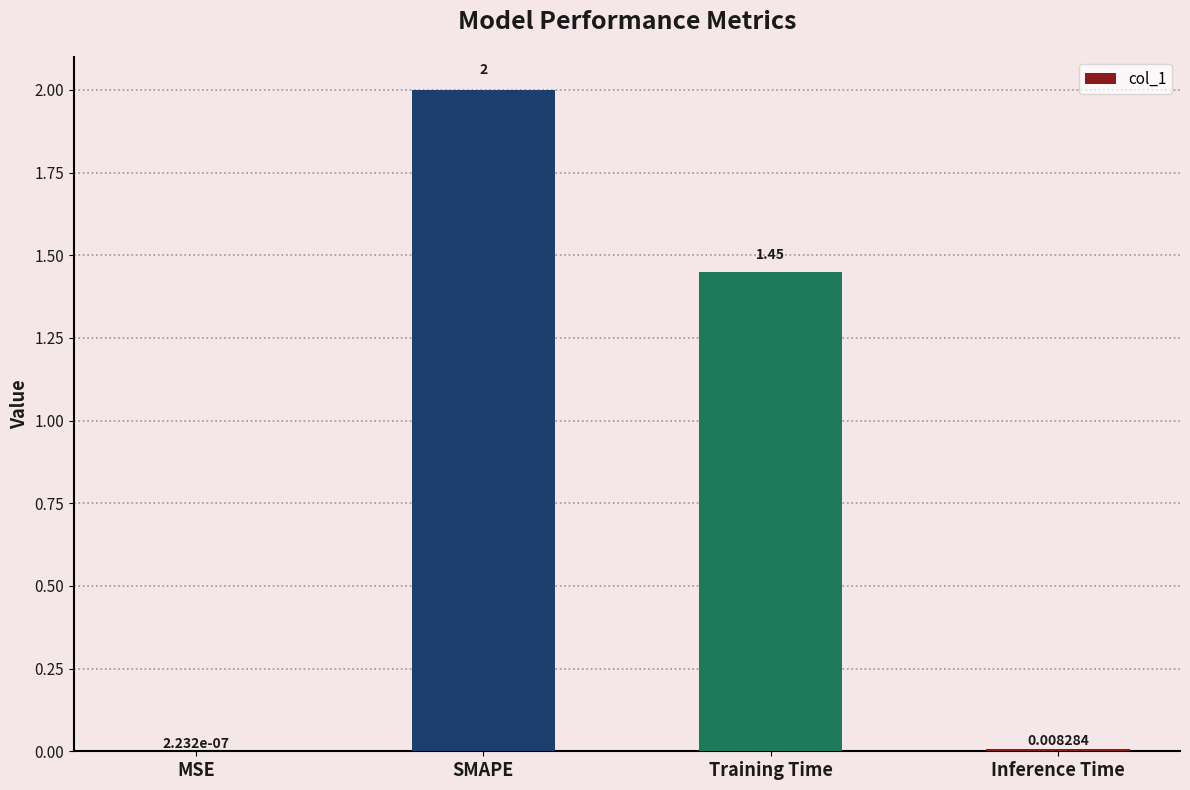

Which has a higher value, MSE or SMAPE?

SMAPE